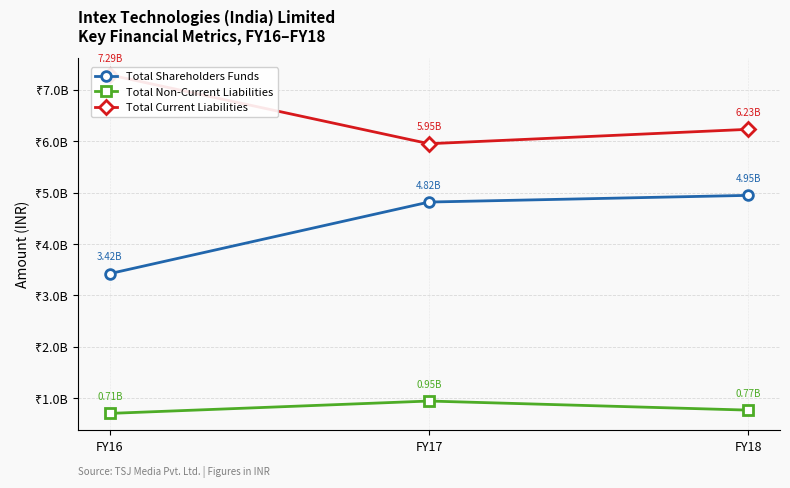

Which category has the highest value across all series?

FY16